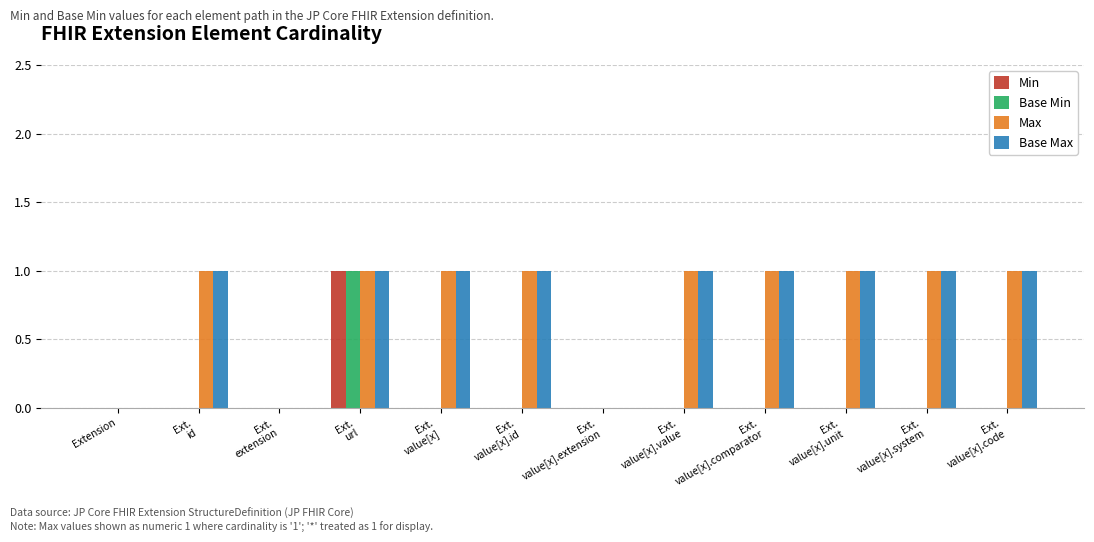

The Base Max series shows 0 at Extension. True or false?

True